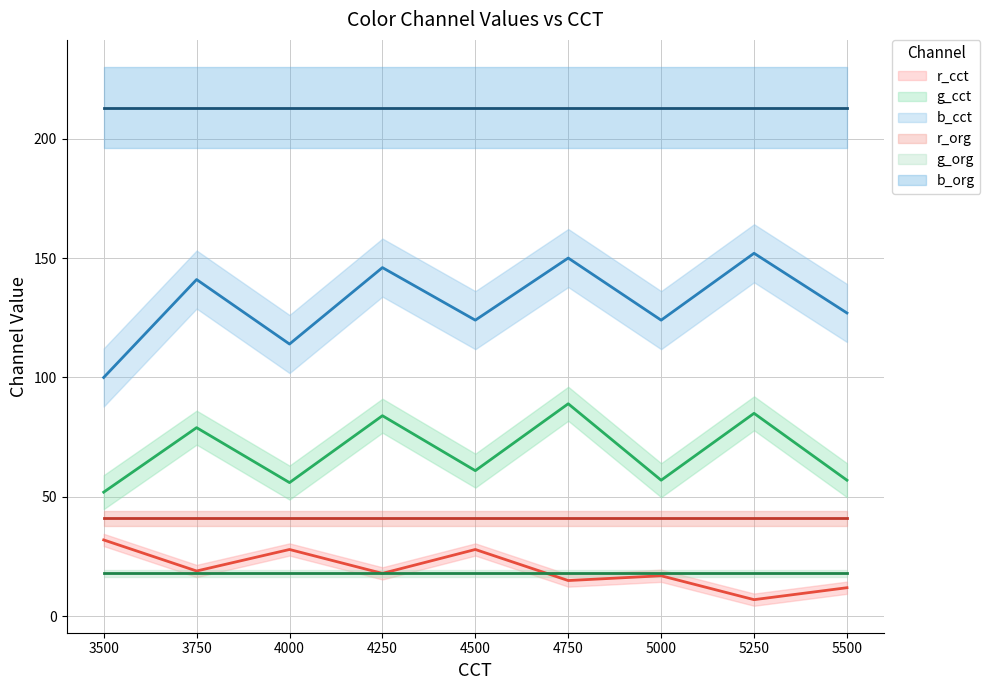

At which category is the sum across all series the highest?

4750